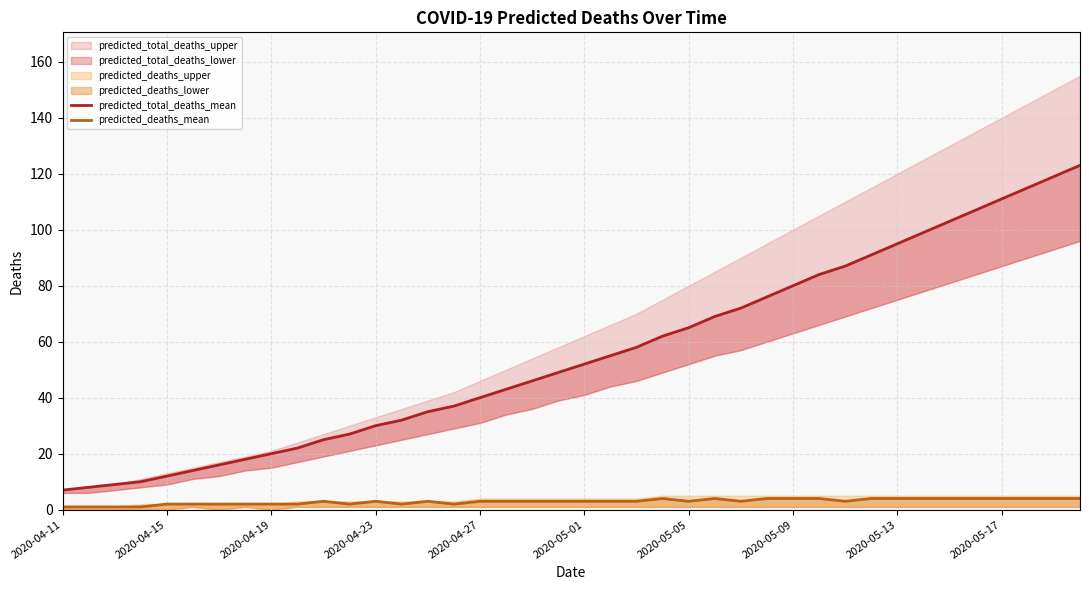

Reading right to left, transcribe all the data shown in this chart.

predicted_total_deaths_mean: 123	119	115	111	107	103	99	95	91	87	84	80	76	72	69	65	62	58	55	52	49	46	43	40	37	35	32	30	27	25	22	20	18	16	14	12	10	9	8	7
predicted_deaths_mean: 4	4	4	4	4	4	4	4	4	3	4	4	4	3	4	3	4	3	3	3	3	3	3	3	2	3	2	3	2	3	2	2	2	2	2	2	1	1	1	1